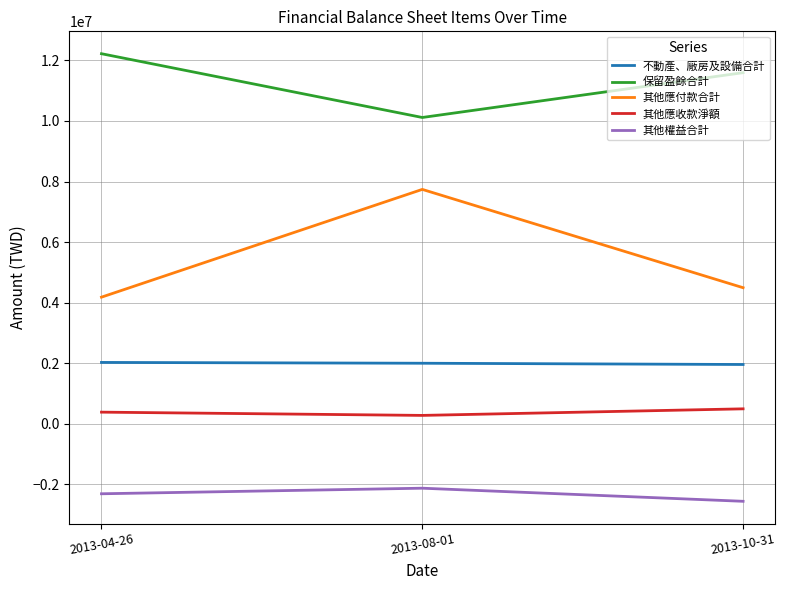

Rank the series by their maximum value, from highest to lowest.

保留盈餘合計, 其他應付款合計, 不動產、廠房及設備合計, 其他應收款淨額, 其他權益合計